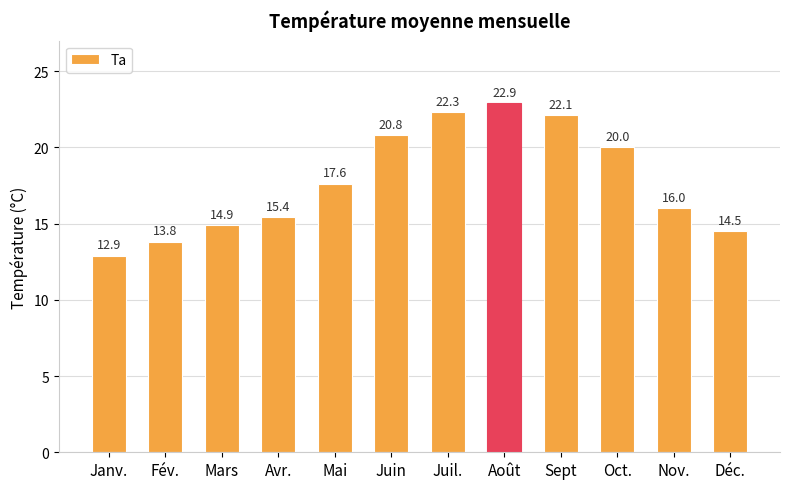

The value at Avr. is 15.4. True or false?

True